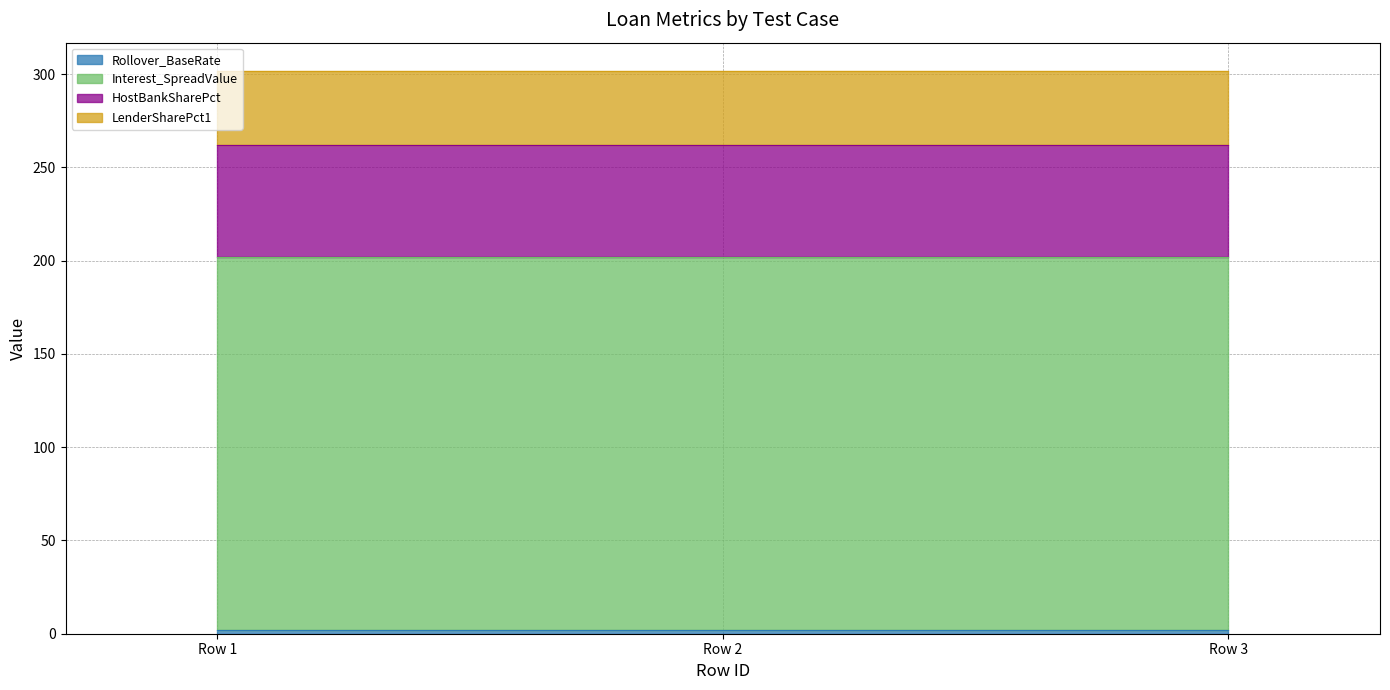

Does the chart have visible grid lines?

Yes